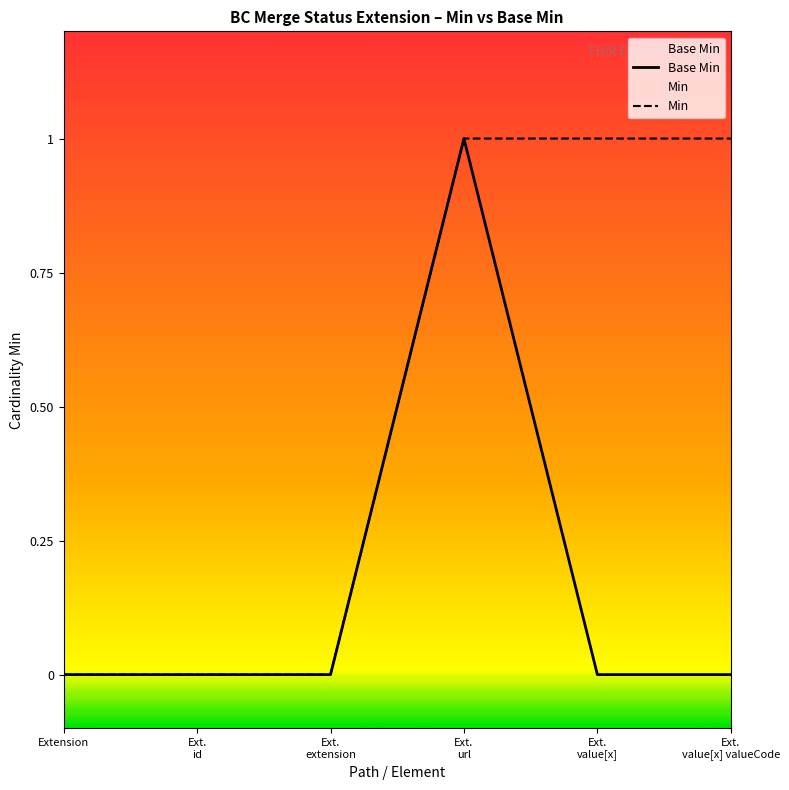

True or false: Base Min has a value of 0 at Extension.

True